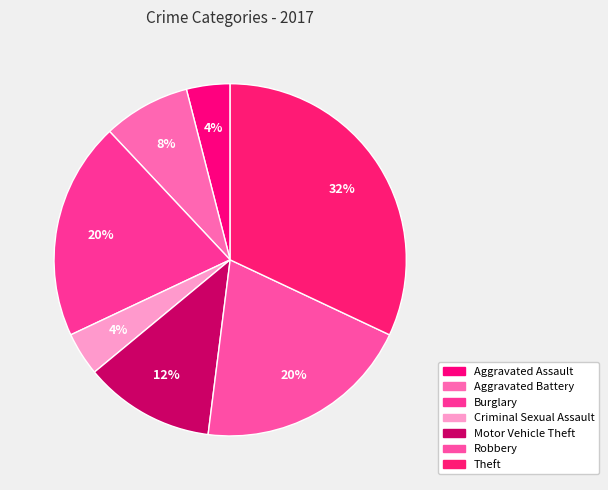

Count the number of slices in the pie.

7